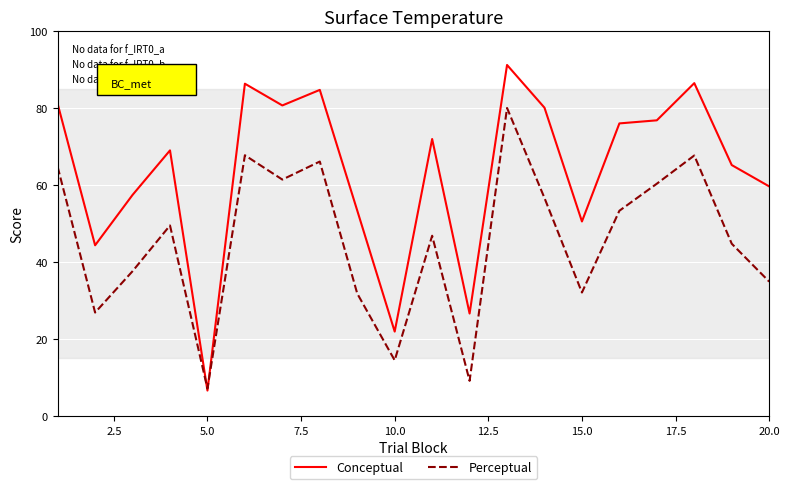

Which series has the widest spread of values?

Conceptual